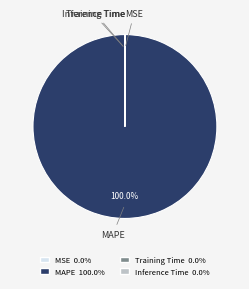

Does any single category account for the majority?

Yes